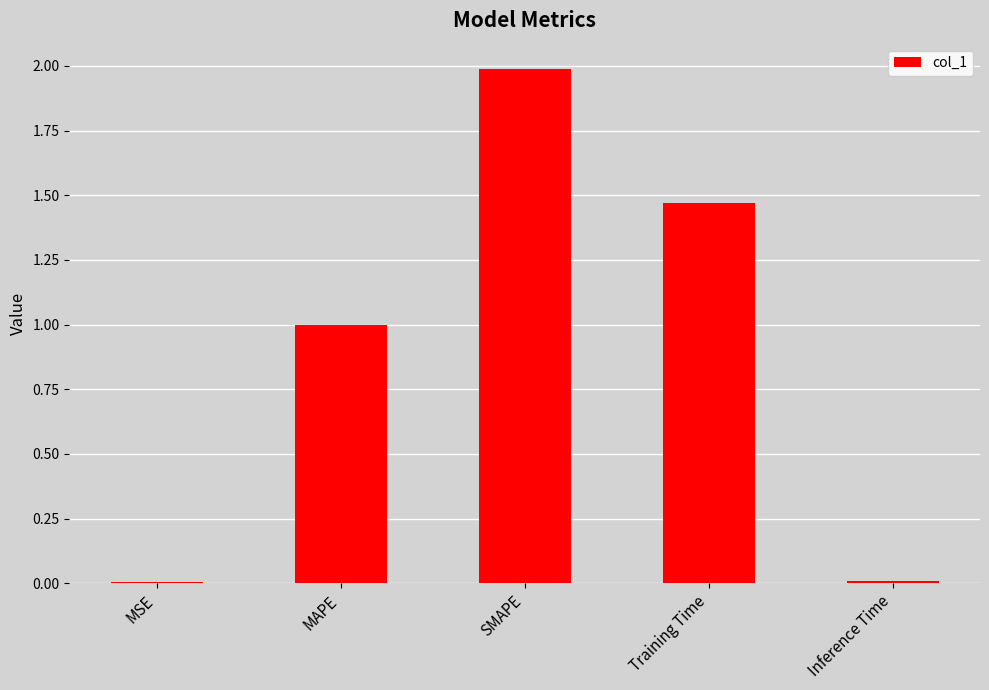

True or false: the data shows 2.2 at Training Time.

False